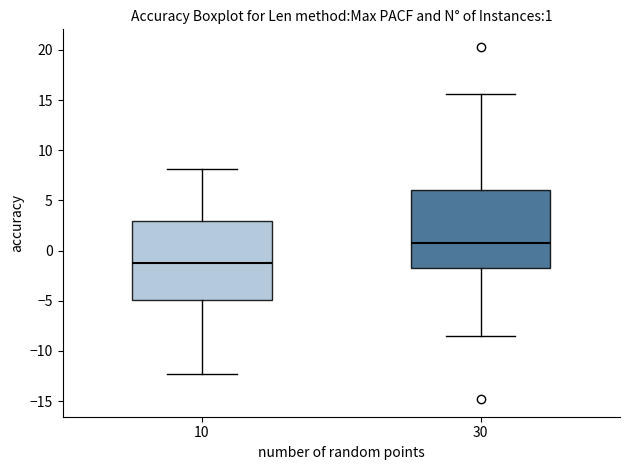

Which box's median line is the lowest?

10